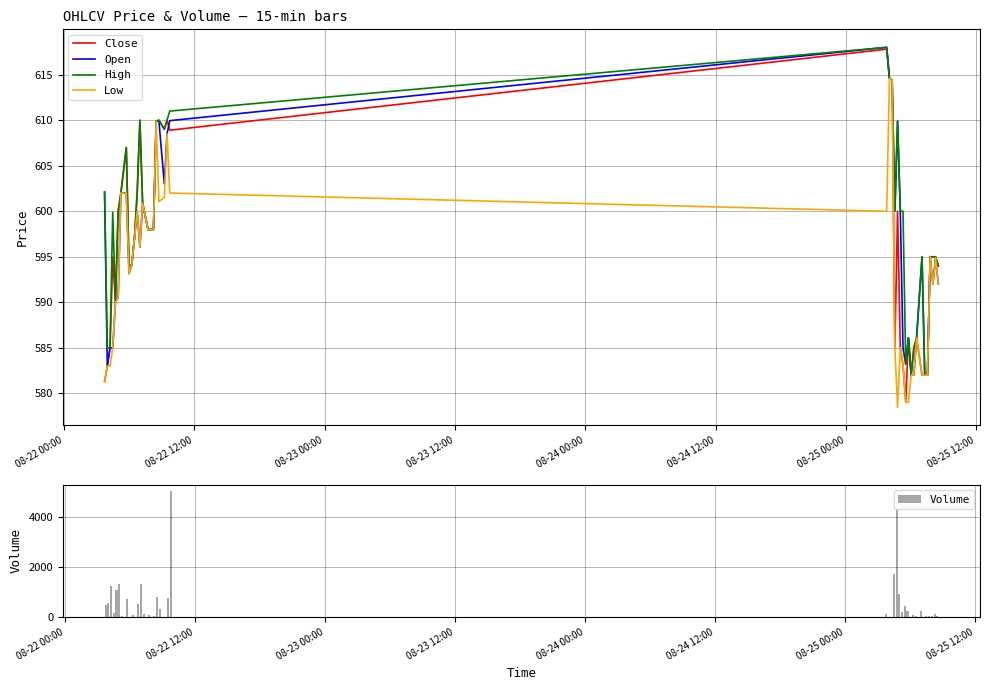

What is the maximum value shown in the chart?

5038.0